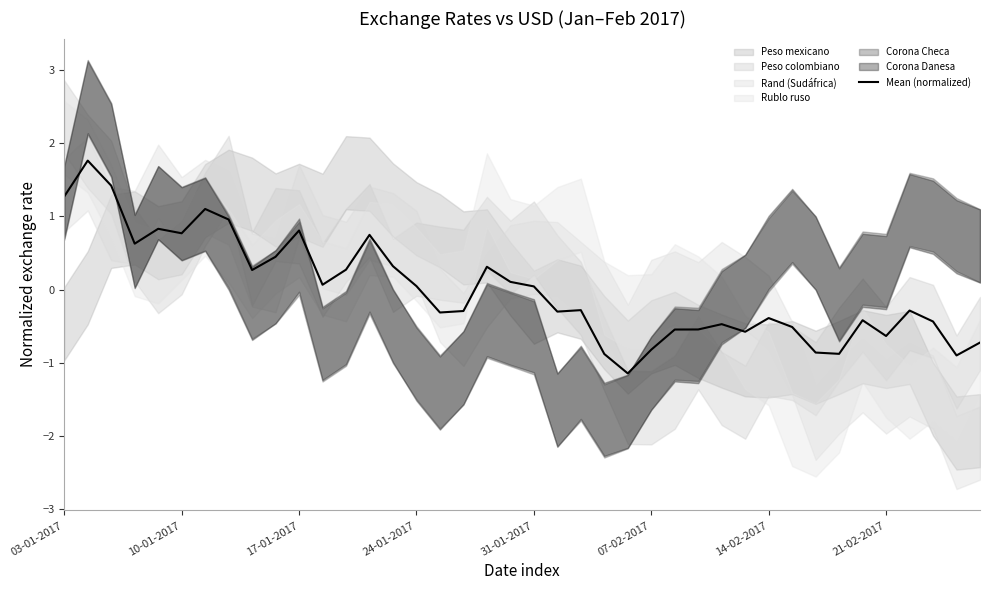

What is the change in value from 18 to 29?

-0.9